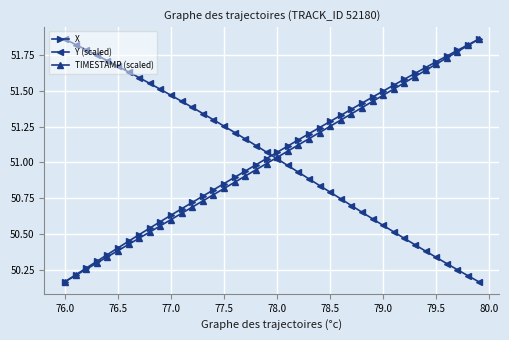

True or false: Y (scaled) and X cross at least once.

True